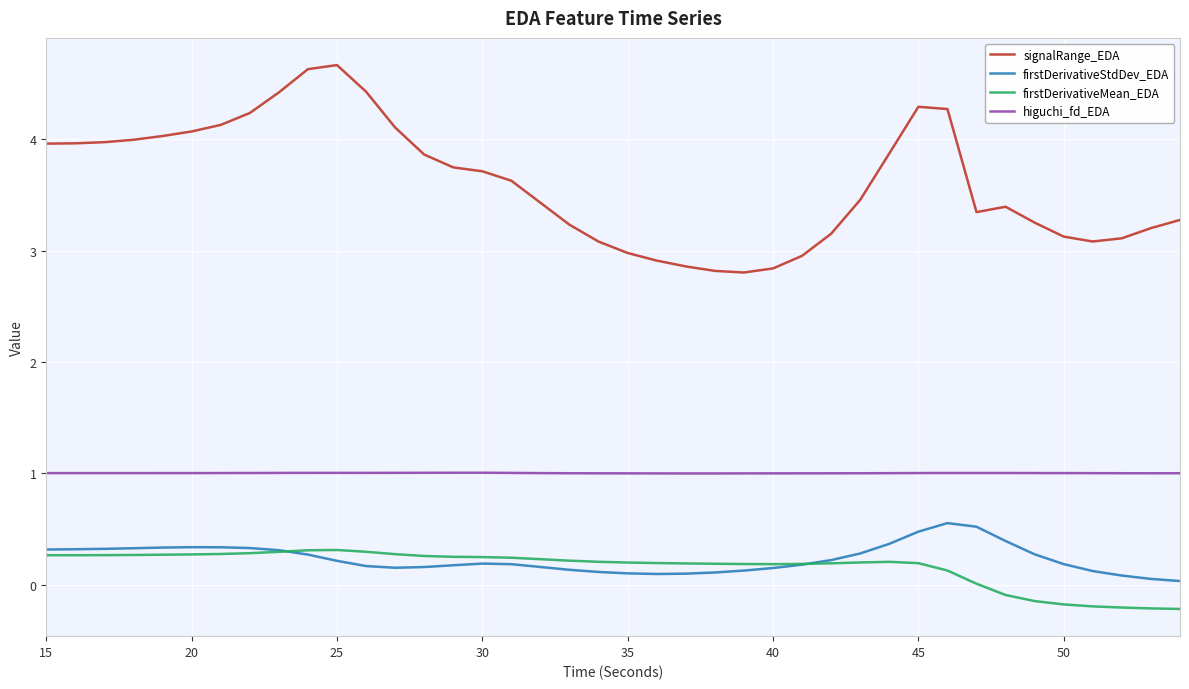

Which series has the largest total across all categories?

signalRange_EDA